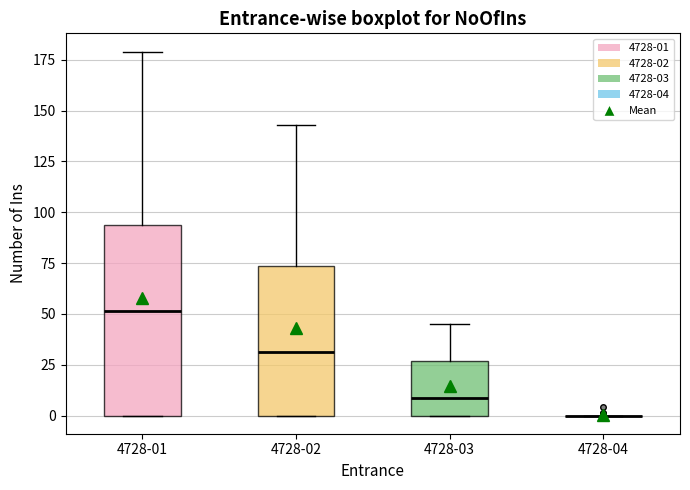

Reading left to right, transcribe this box plot: for each box, give where its median line is, the range the box spans, and where its two whiskers end, as read against the y-axis. The values are not printed on the chart, so give them approximately, as read against the axis.

4728-01: median 50, box 0 to 95, whiskers 0 to 180
4728-02: median 30, box 0 to 75, whiskers 0 to 145
4728-03: median 10, box 0 to 25, whiskers 0 to 45
4728-04: box collapsed to a line at 0, whiskers 0 to 0